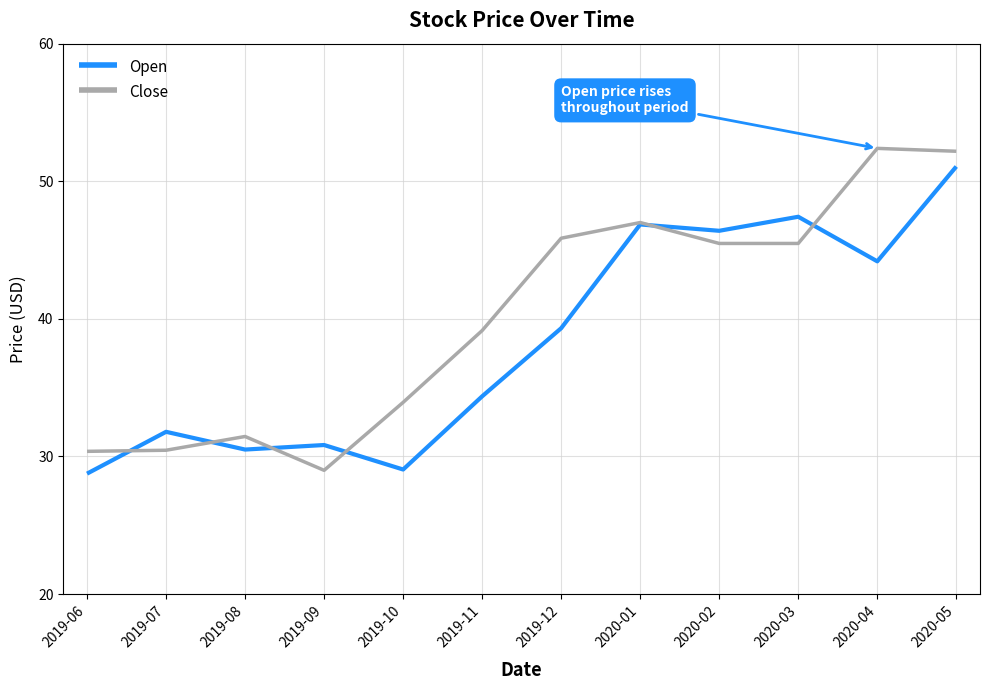

At which category does Close reach its first local peak?

2019-08